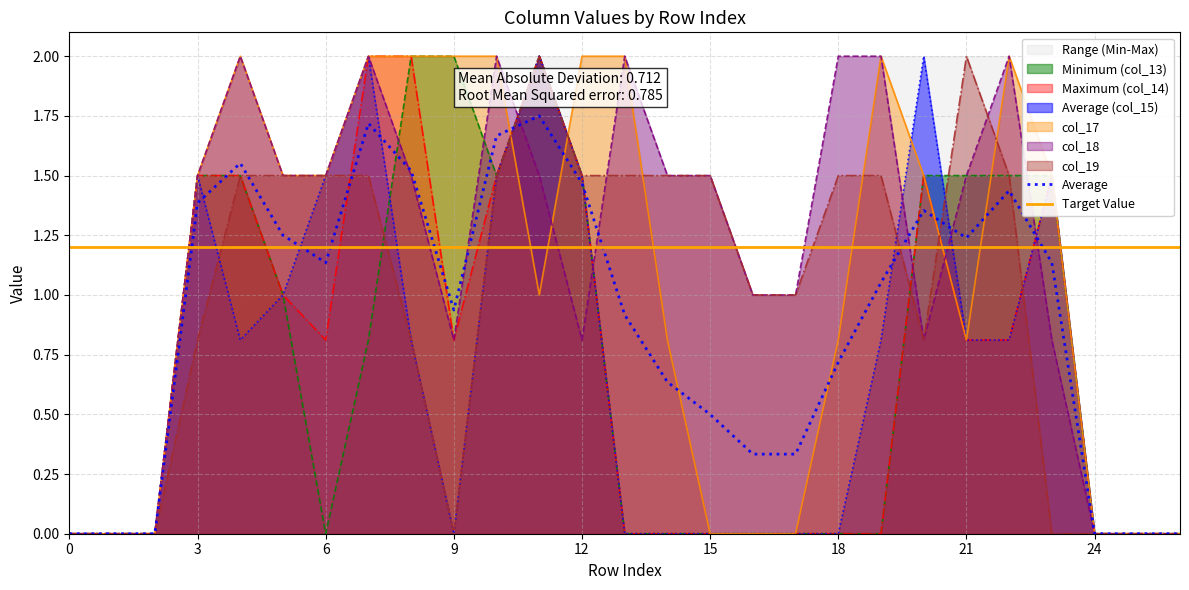

What is the difference between the second highest and minimum values in the col_17 series?

2.0